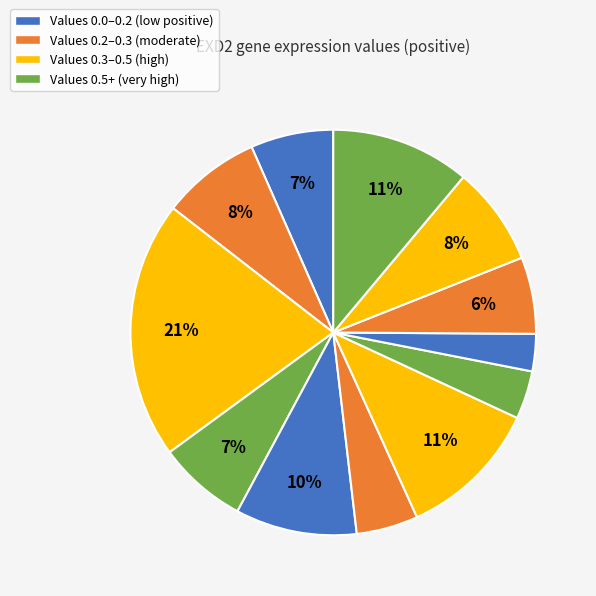

How many segments does this pie chart have?

12